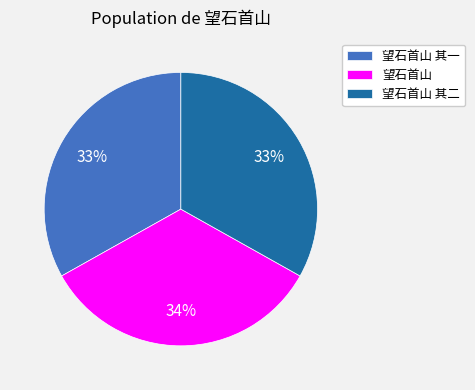

How many slices are in this pie chart?

3